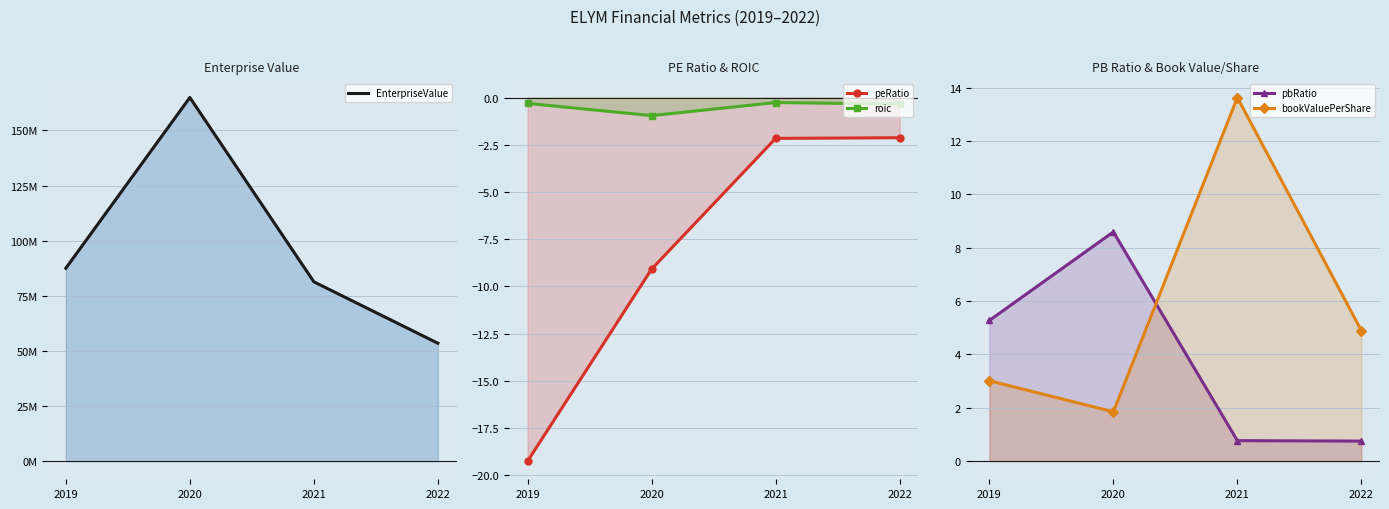

How many values in the pbRatio series are below 5?

2